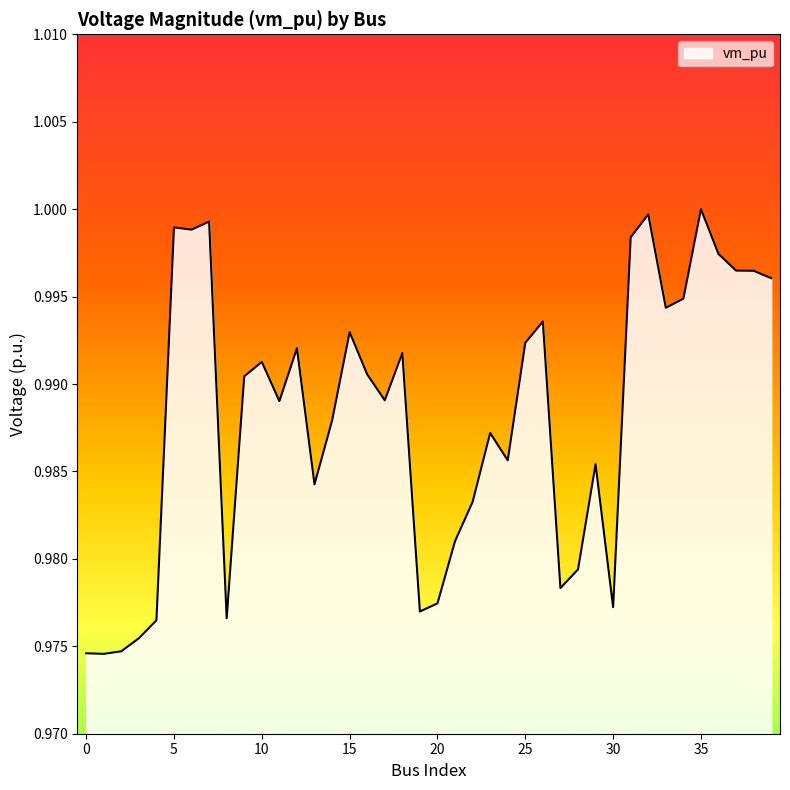

Count the number of data series in this chart.

1